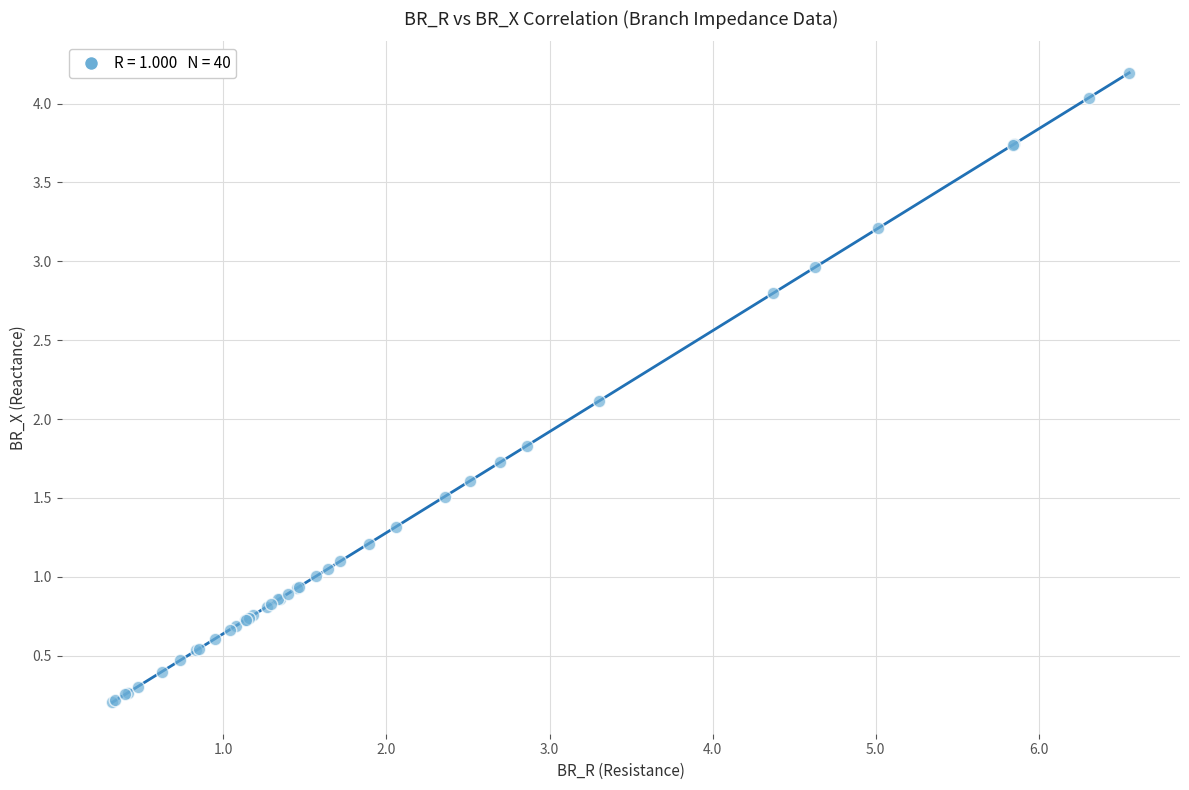

What Y value in the scatter plot is closest to 2?

2.1